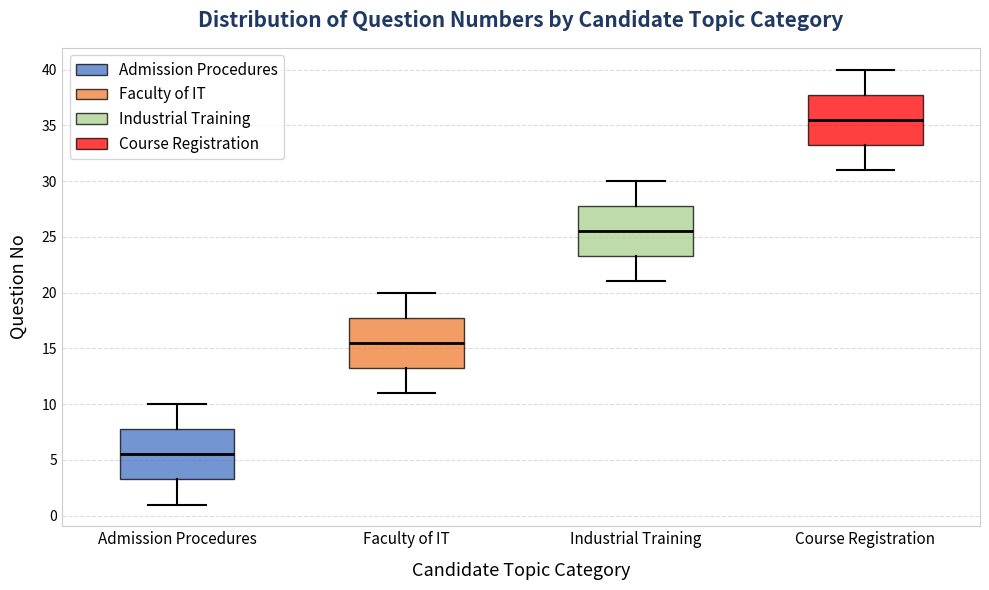

Which box has the lowest median line?

Admission Procedures